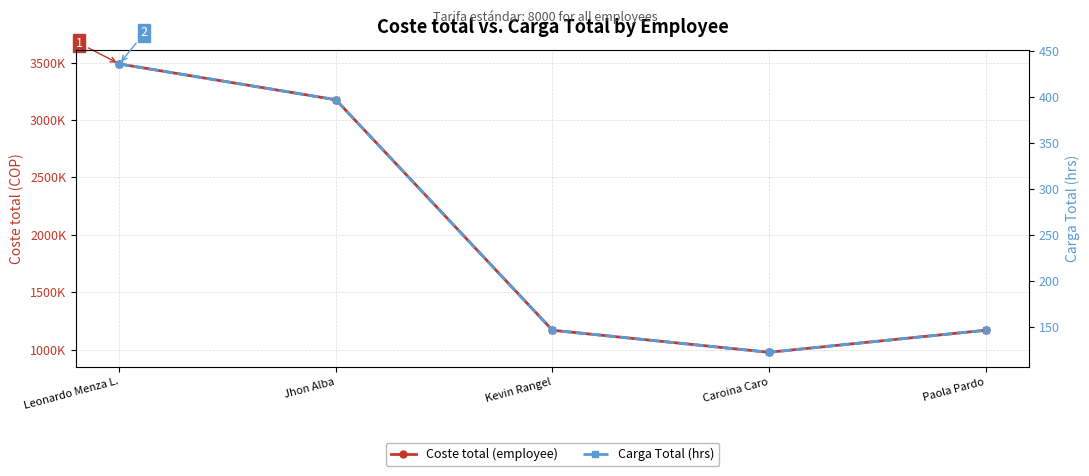

Which category has the highest value in the Coste total series?

Leonardo Menza L.